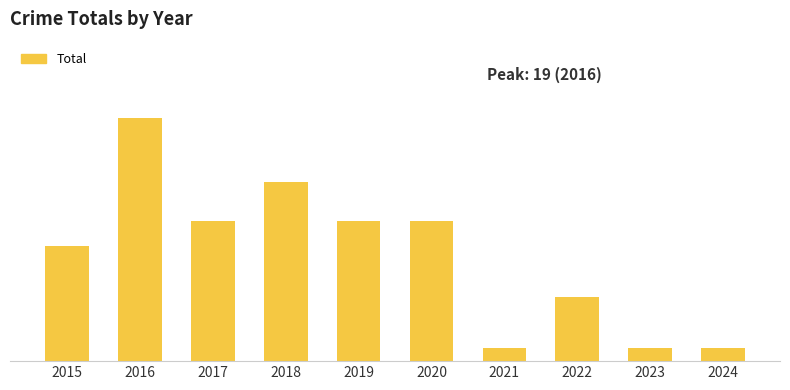

Does the chart contain any negative values?

No